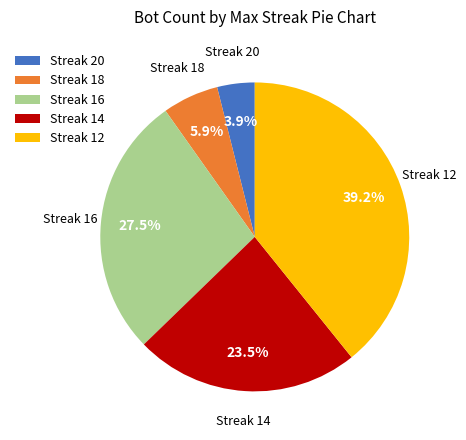

Is the sum of Streak 18 and Streak 14 greater than half?

No